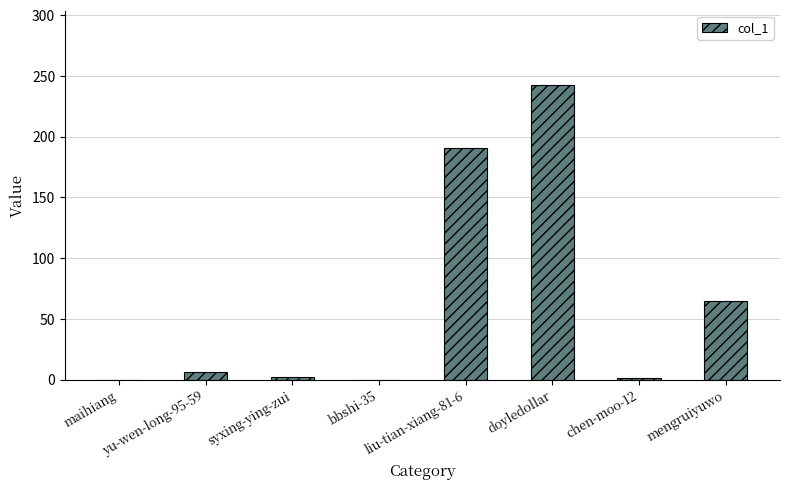

What is the greatest value displayed?

243